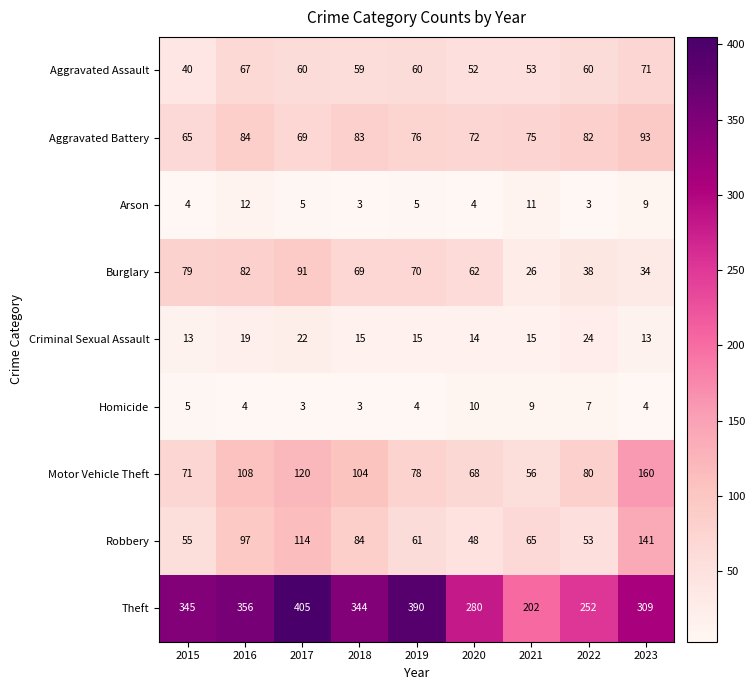

True or false: Aggravated Assault has a value of 35 at 2023.

False